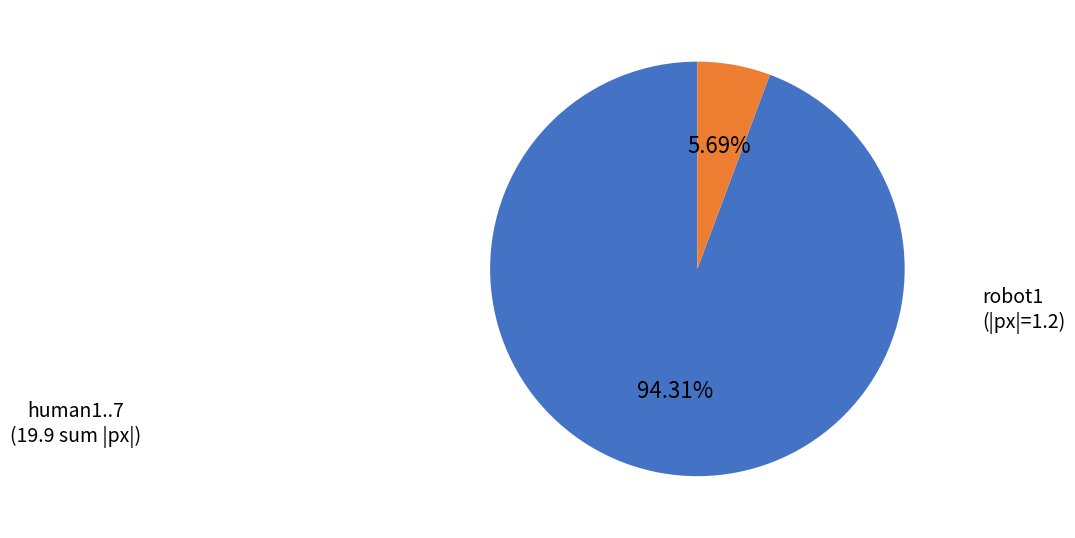

Does any single category account for the majority?

Yes